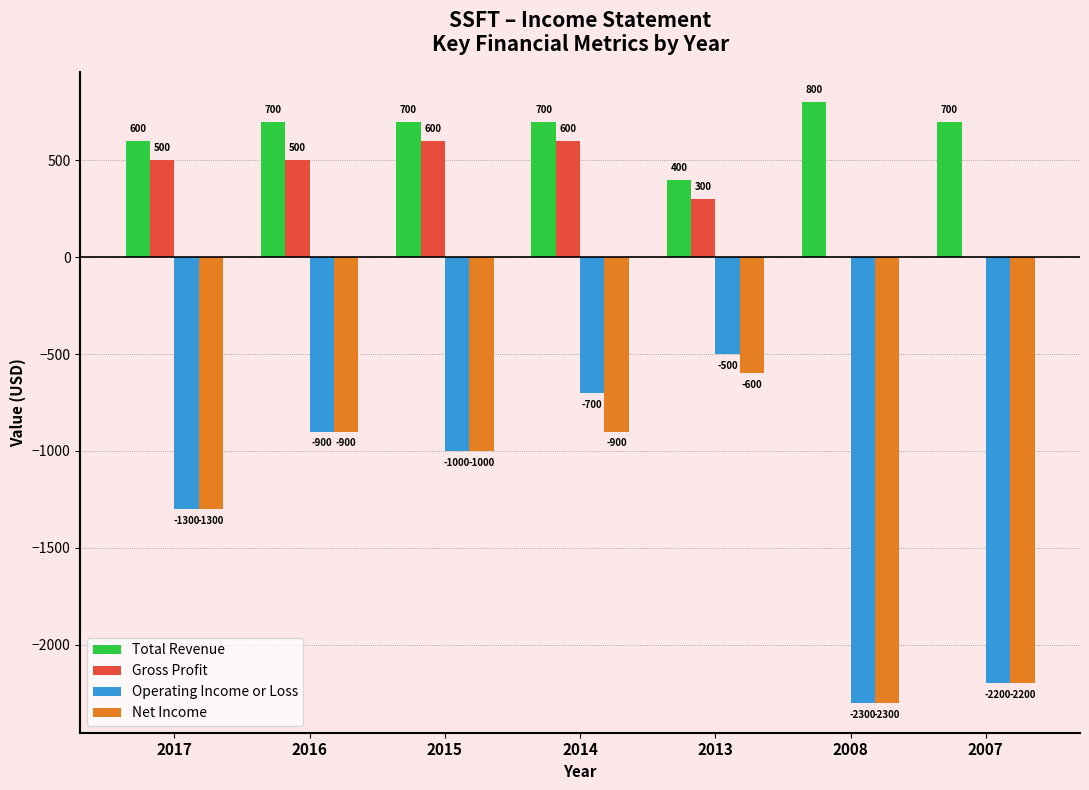

Which series changed the most between 2014 and 2007?

Operating Income or Loss